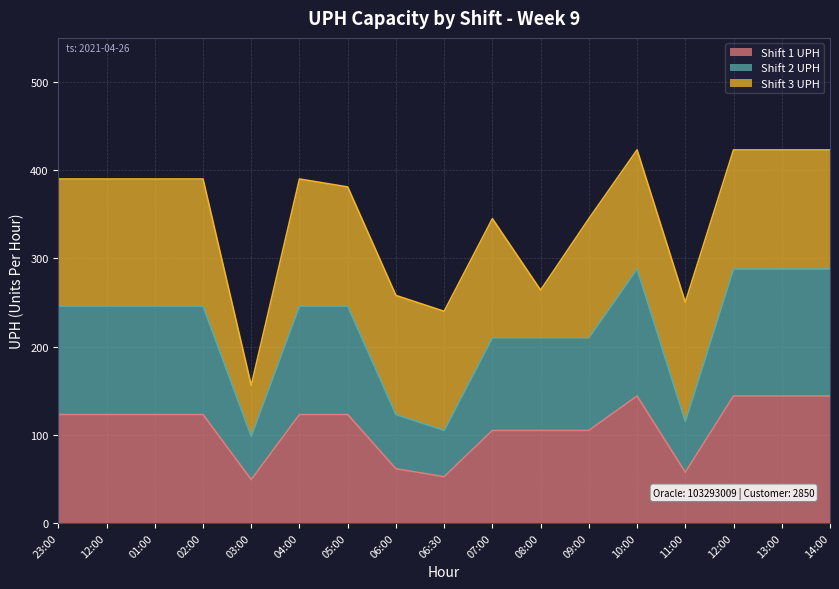

What is the label of the 10th point from the right?

06:00